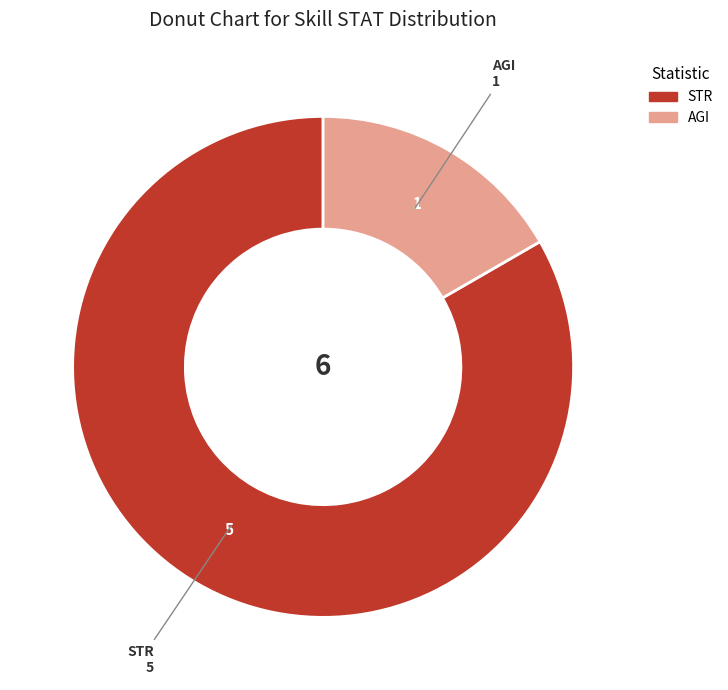

Does any single category account for the majority?

Yes